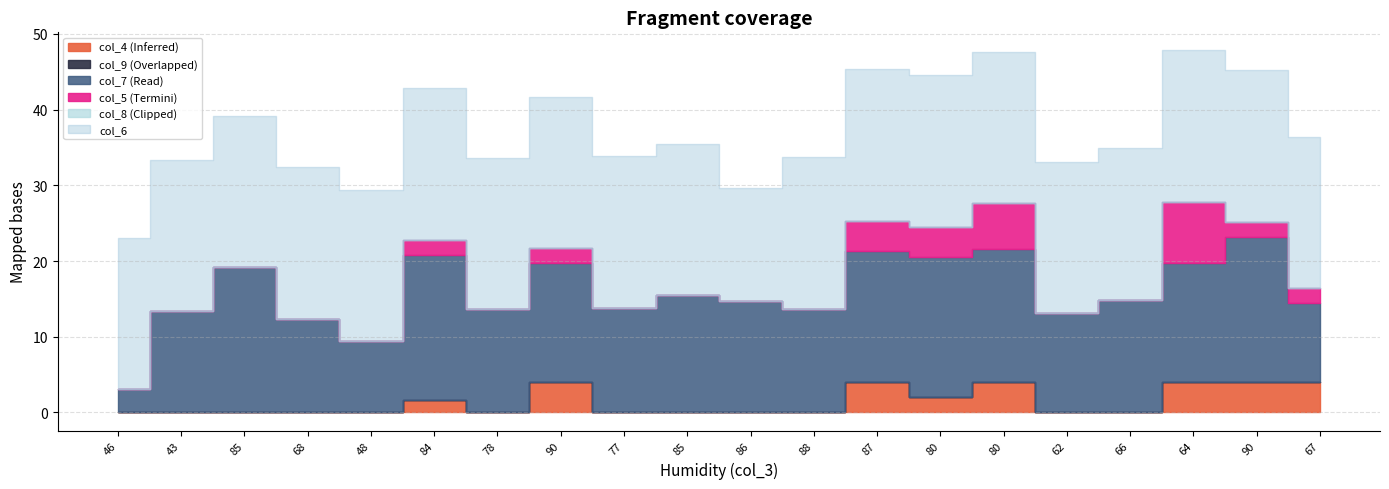

At which label does col_8 reach its minimum?

46